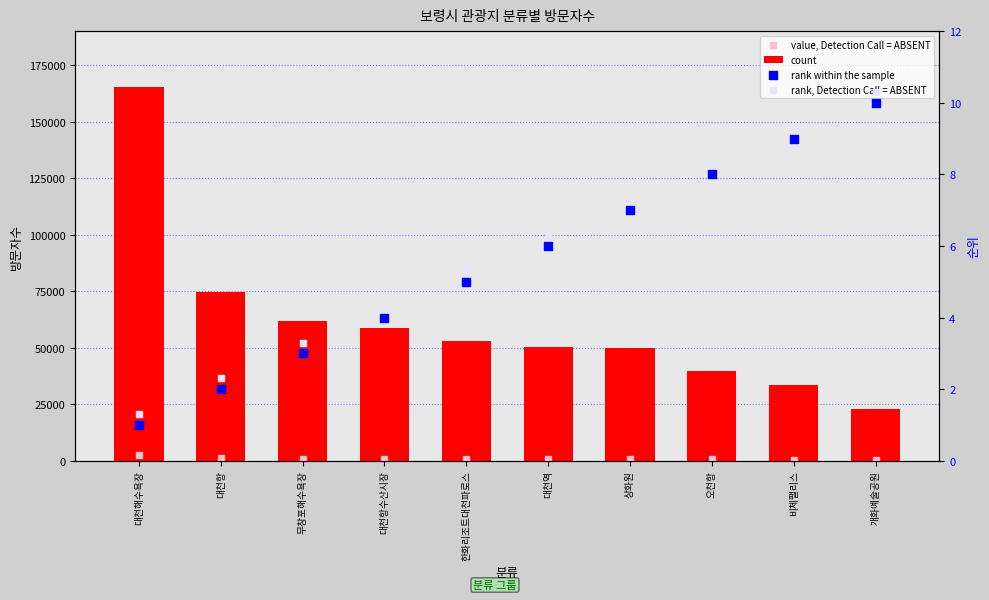

Which series has the largest total across all categories?

count